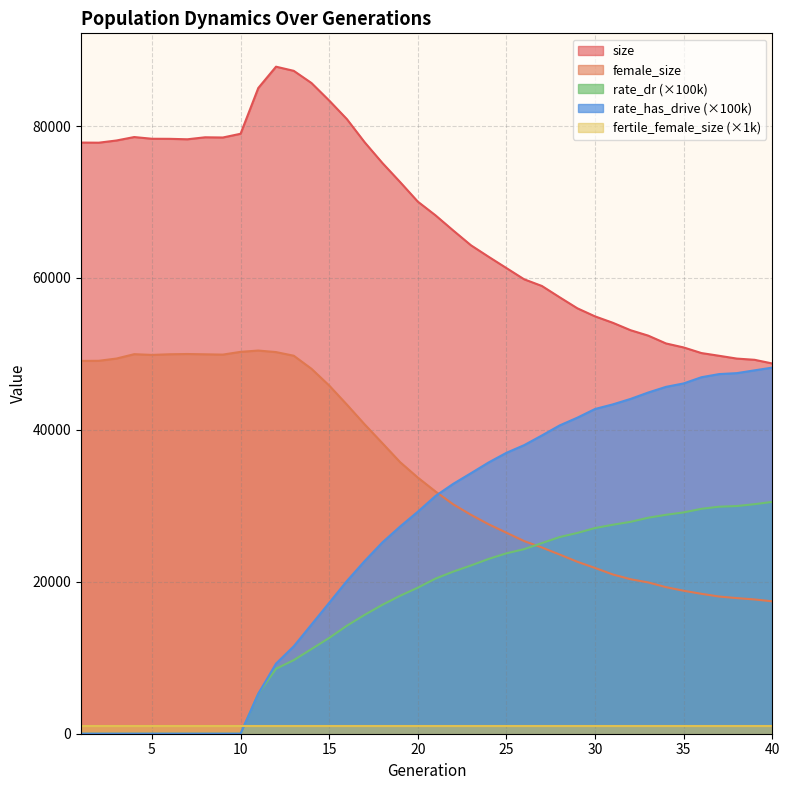

What are all the series names shown in the legend?

size, female_size, rate_dr (×100k), rate_has_drive (×100k), fertile_female_size (×1k)